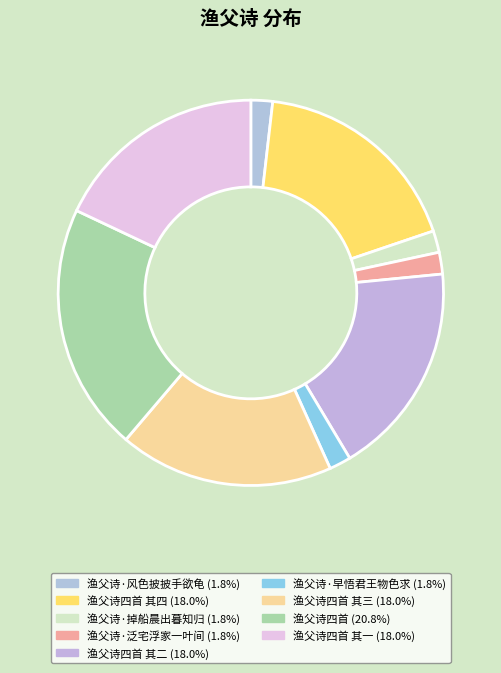

Does any single category account for the majority?

No